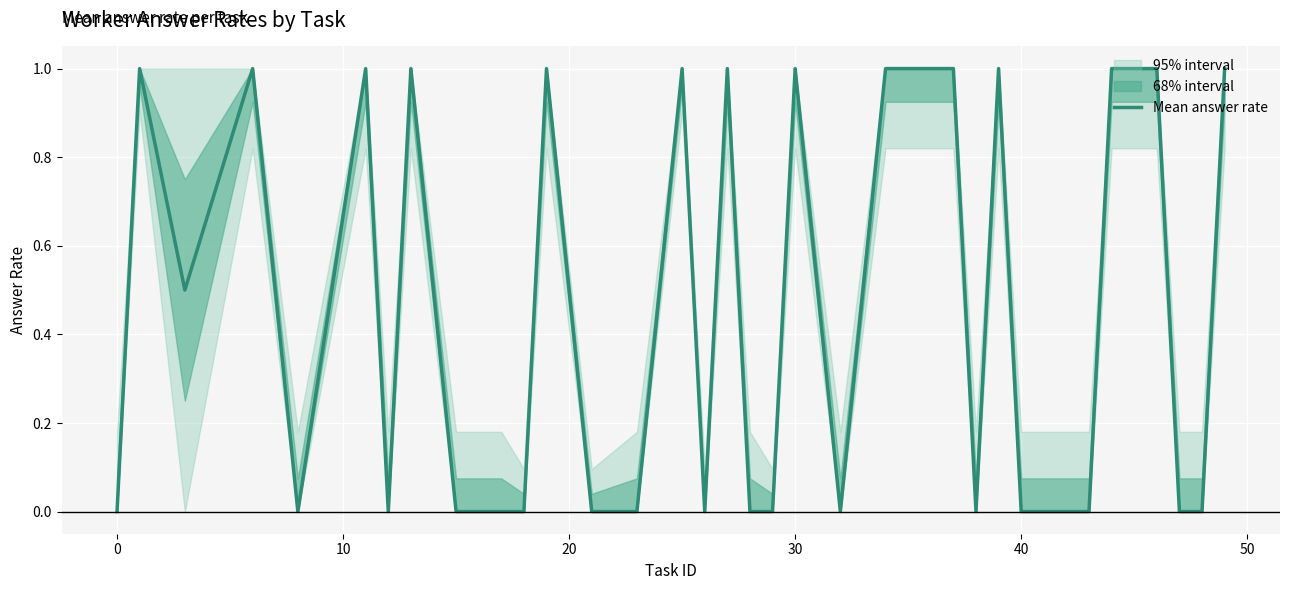

What is the sum of all values?

15.5